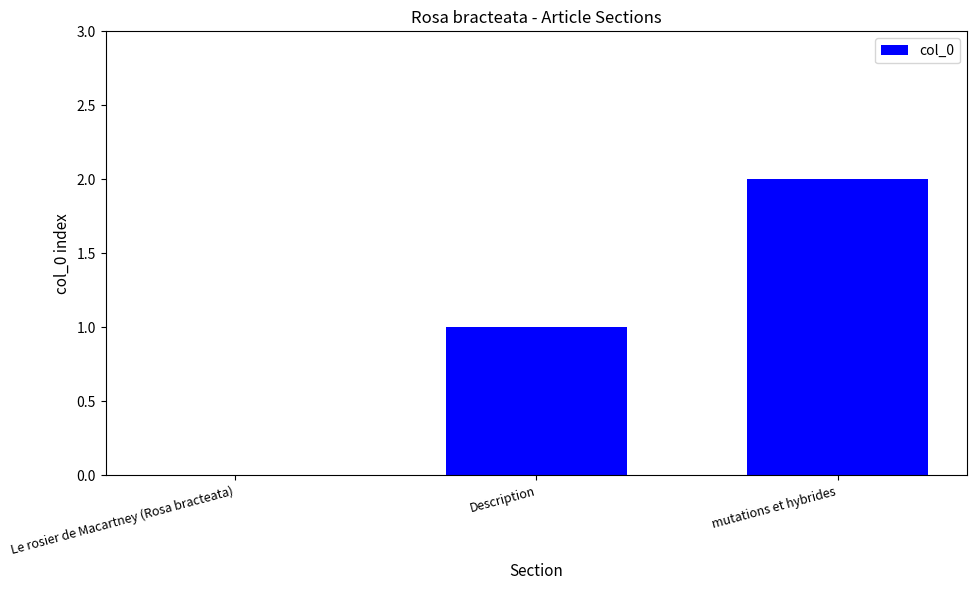

What is the change in value from Le rosier de Macartney (Rosa bracteata) to Description?

+1